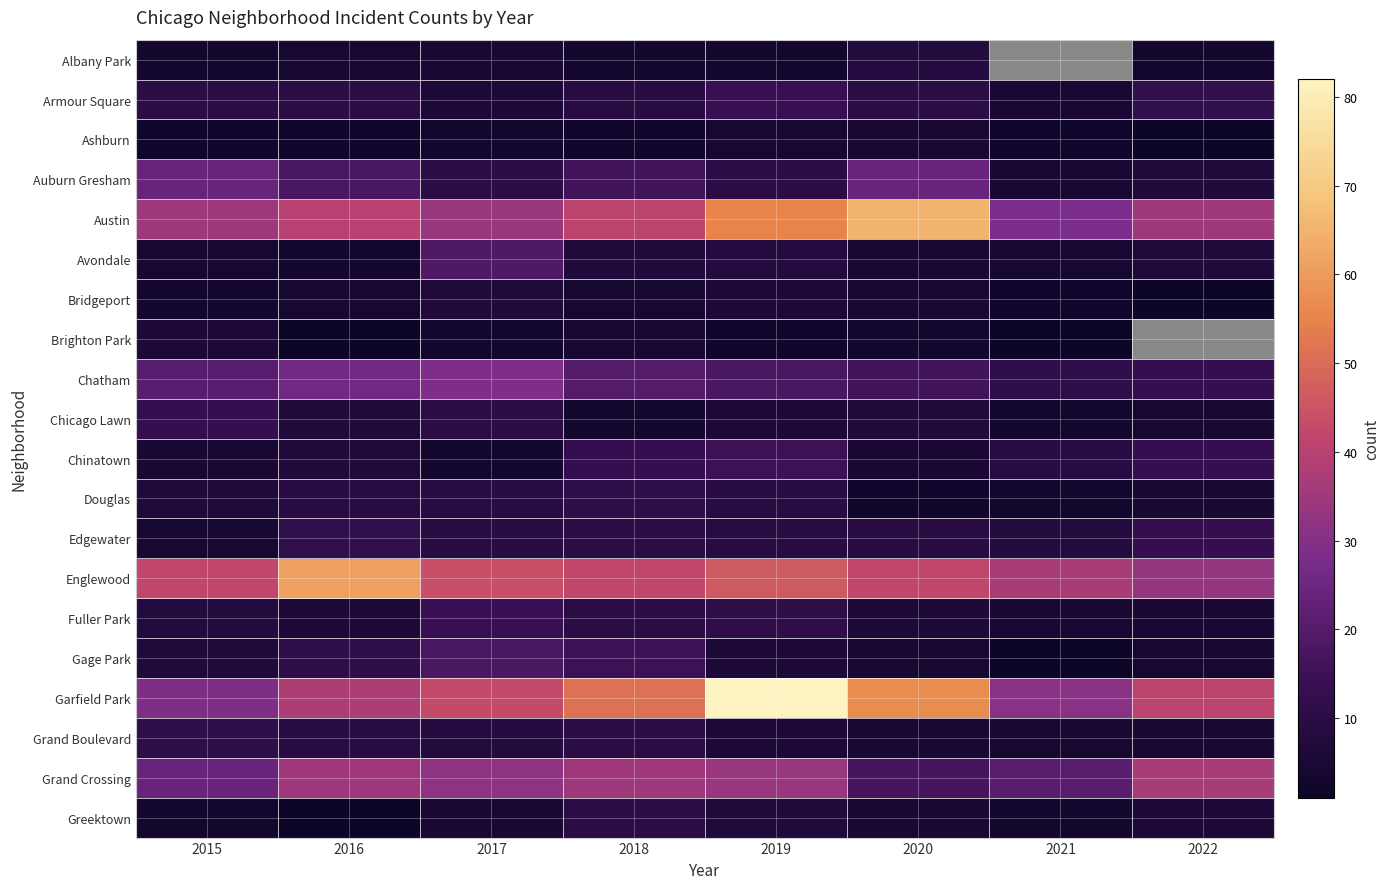

The Austin series shows 56.4 at 2018. True or false?

False